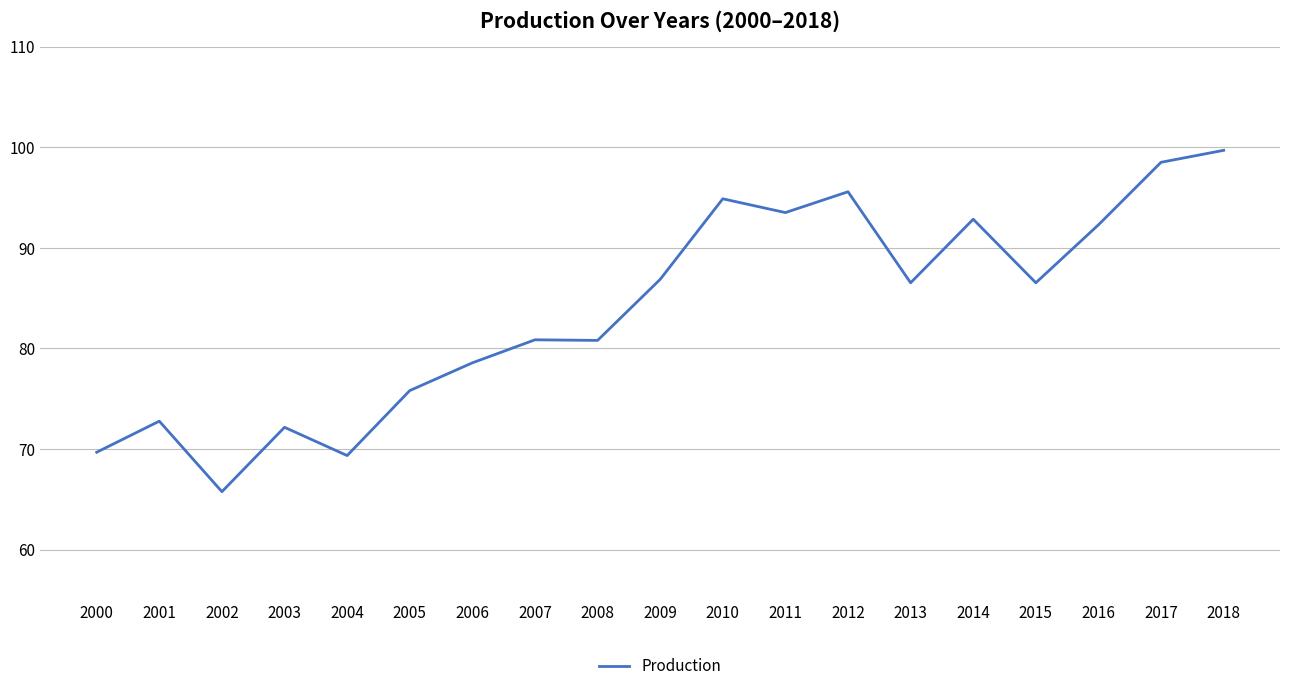

Read the value at 2010.

94.9